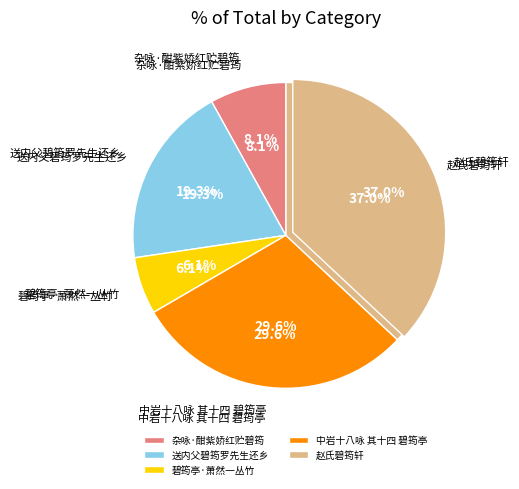

What portion of the pie excludes 碧筠亭·萧然一丛竹?

93.9%